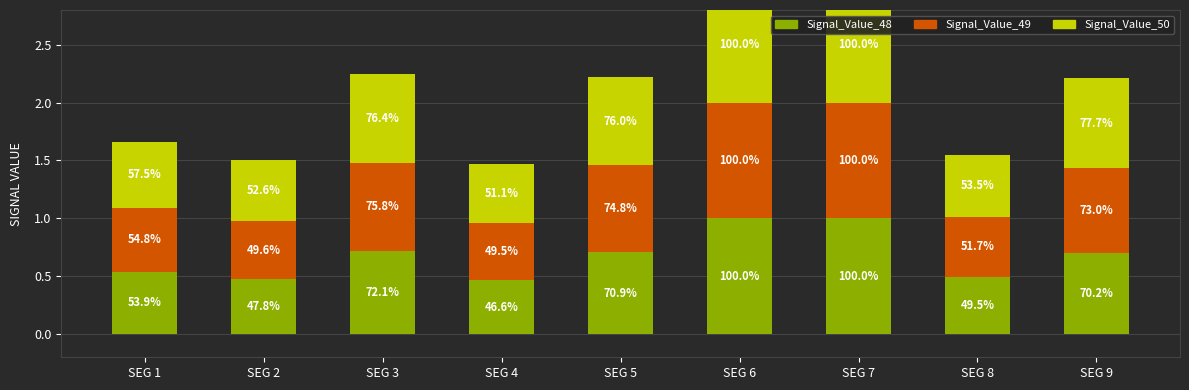

Which series has the widest spread of values?

Signal_Value_48